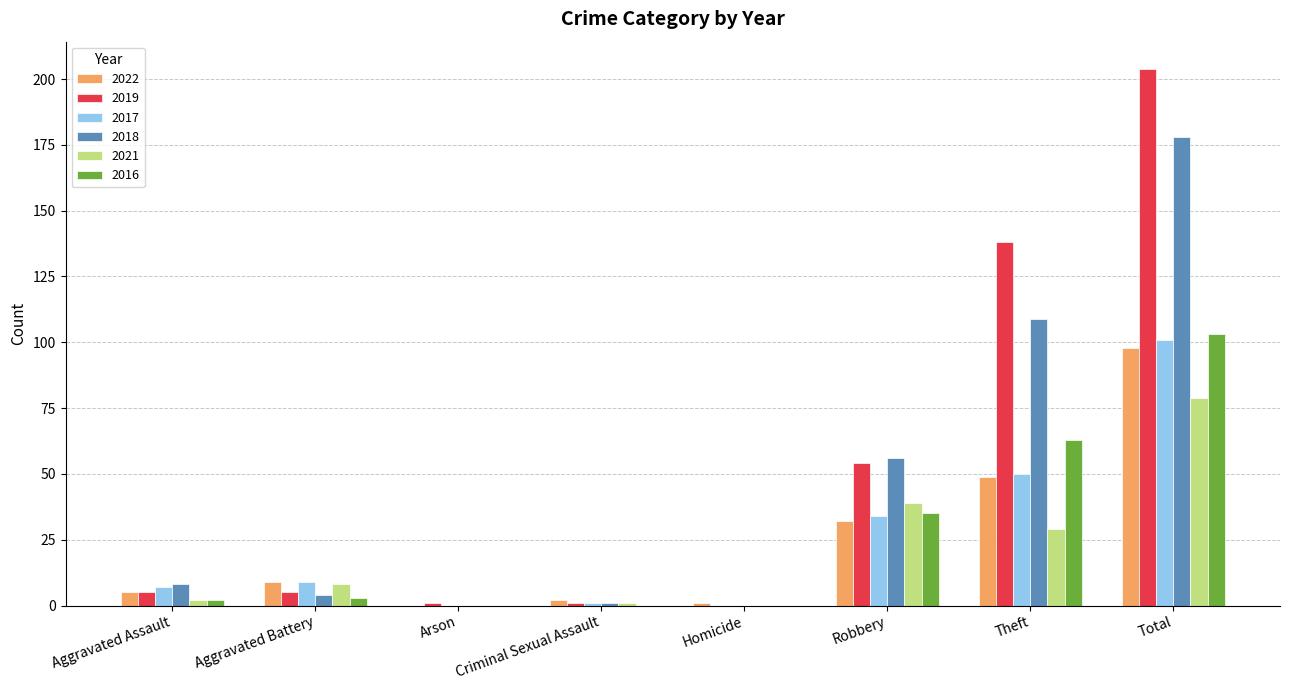

Which category has the highest value in the 2022 series?

Total